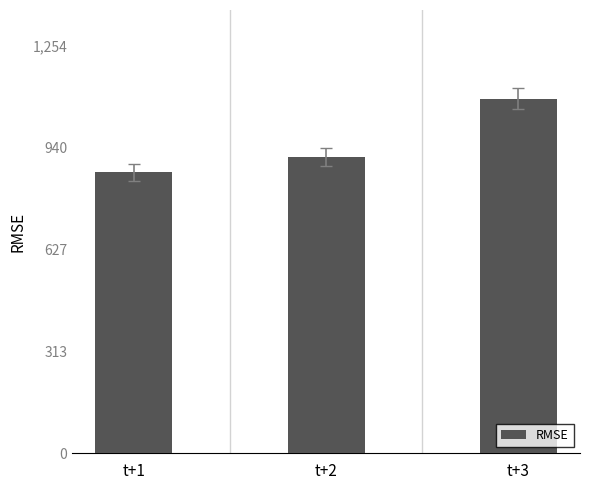

Reading right to left, list all the values displayed in this chart.

t+3=1090.2	t+2=910.8	t+1=863.6